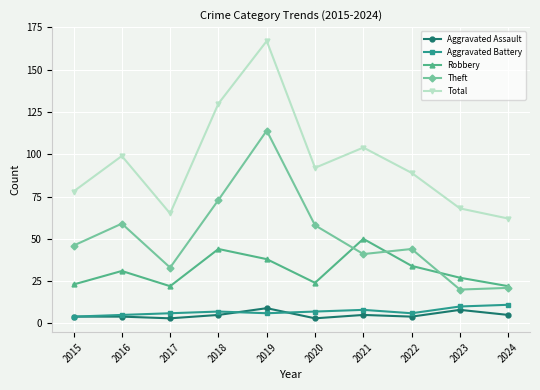

Is the value of Aggravated Battery at 2018 greater than the value of Theft at 2015?

No